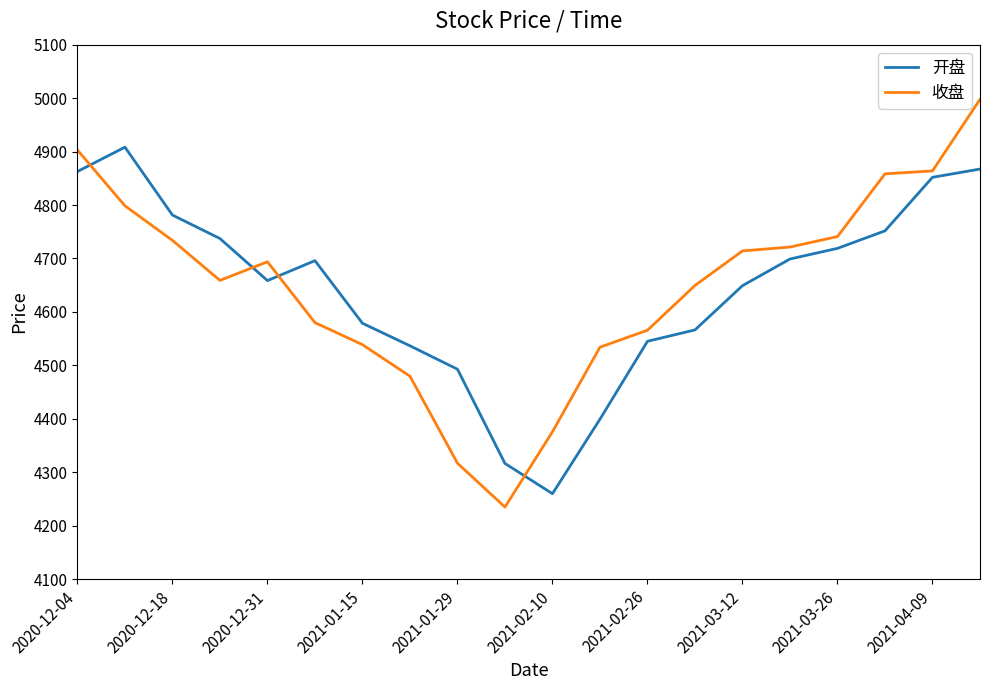

At how many categories does at least one series exceed 4470?

18